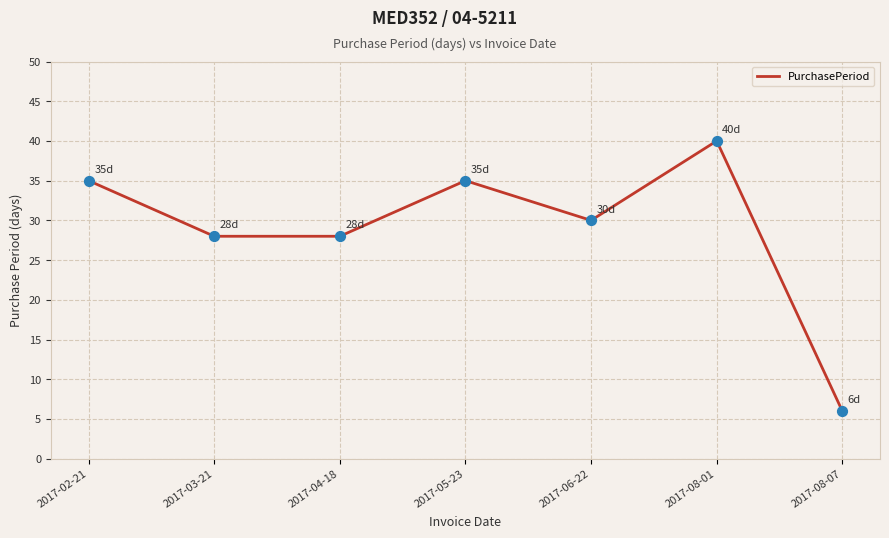

Between 2017-04-18 and 2017-06-22, which is larger?

2017-06-22